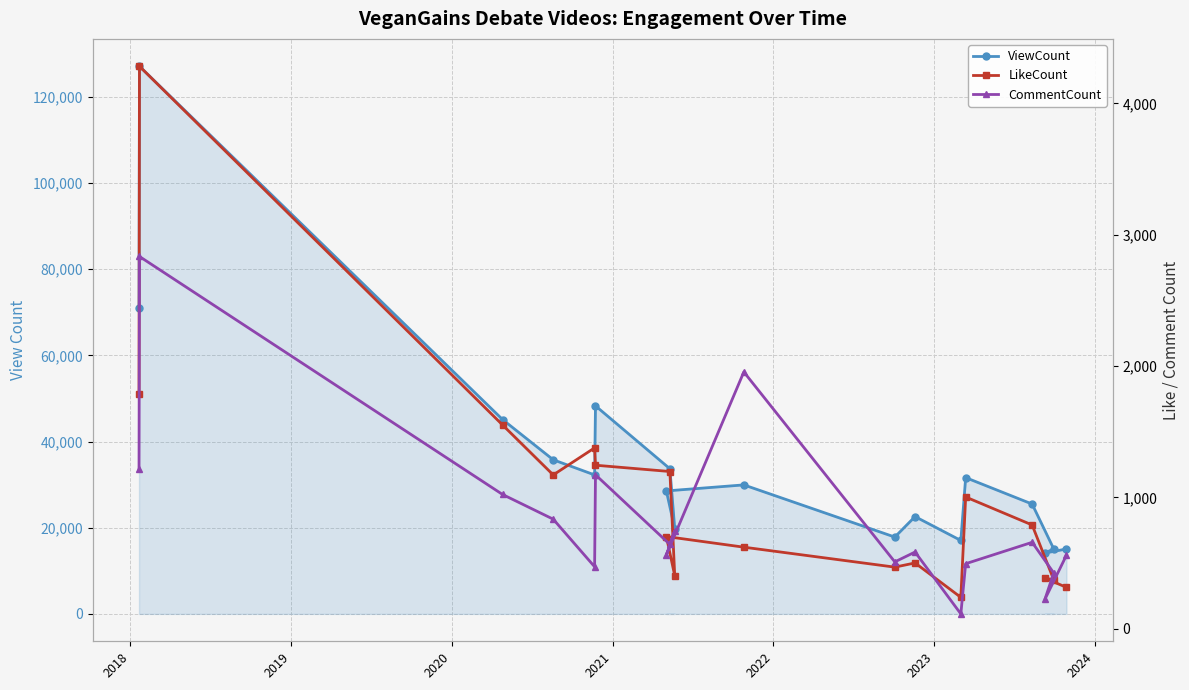

What is the average value of the CommentCount series?

834